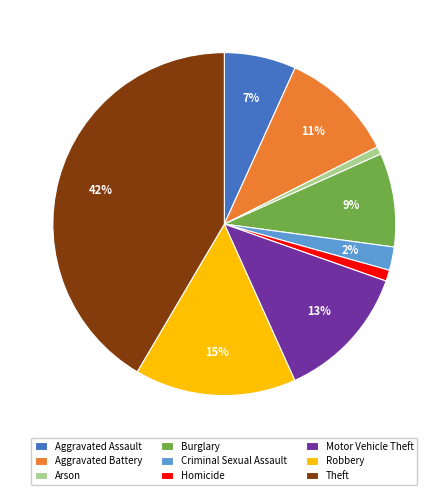

Between Arson and Aggravated Battery, which is larger?

Aggravated Battery